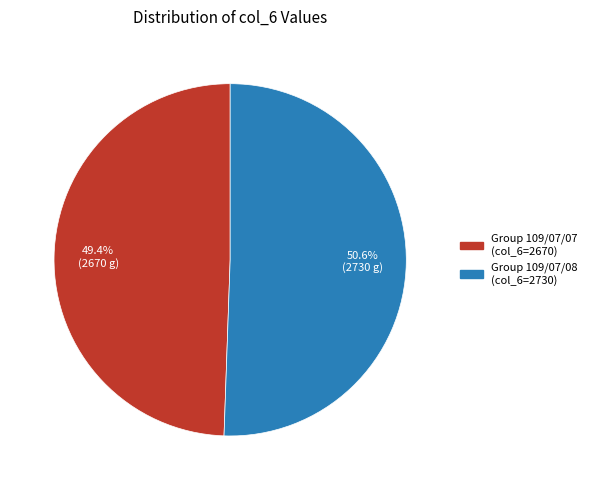

Does any single category account for the majority?

Yes